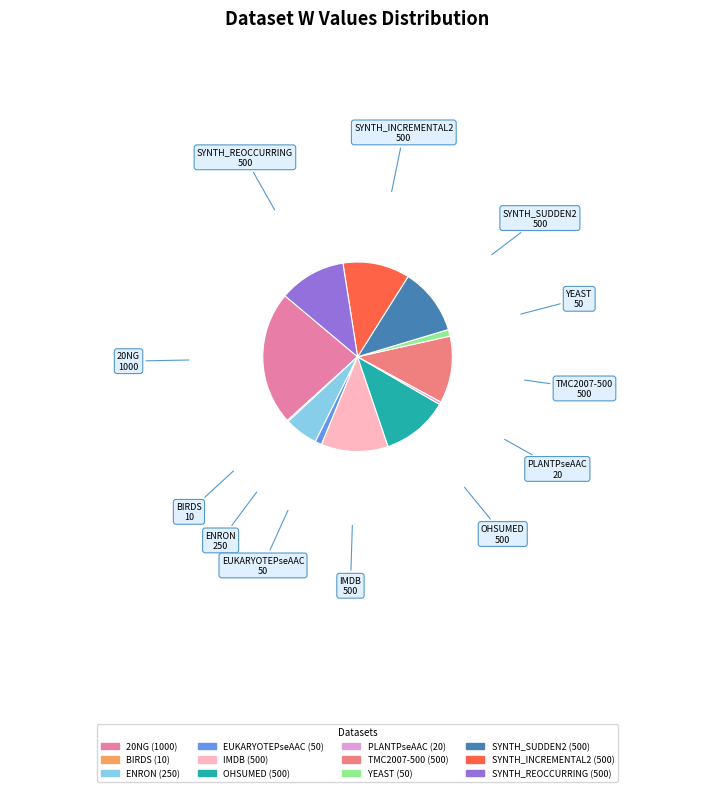

Which slice is the largest?

20NG